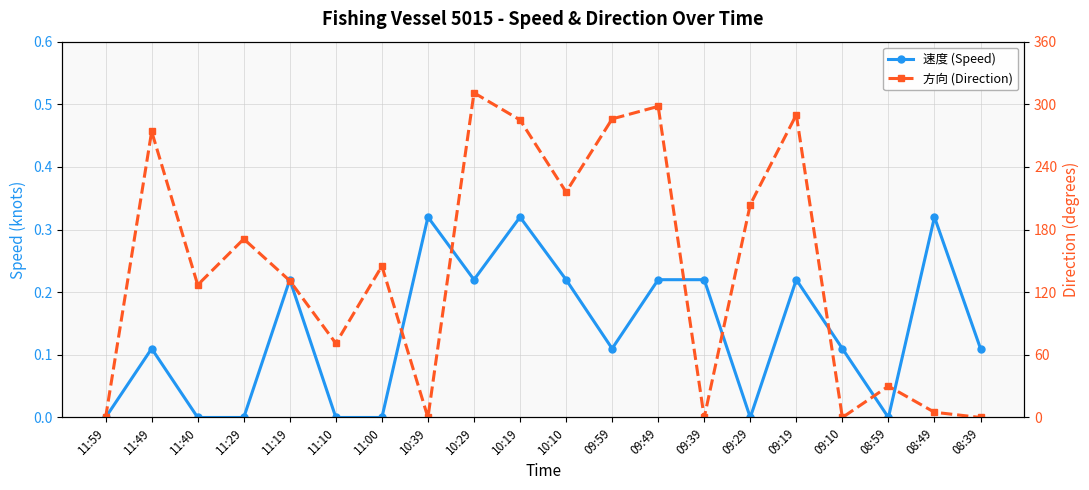

Which has a higher value, 11:00 or 09:59?

09:59